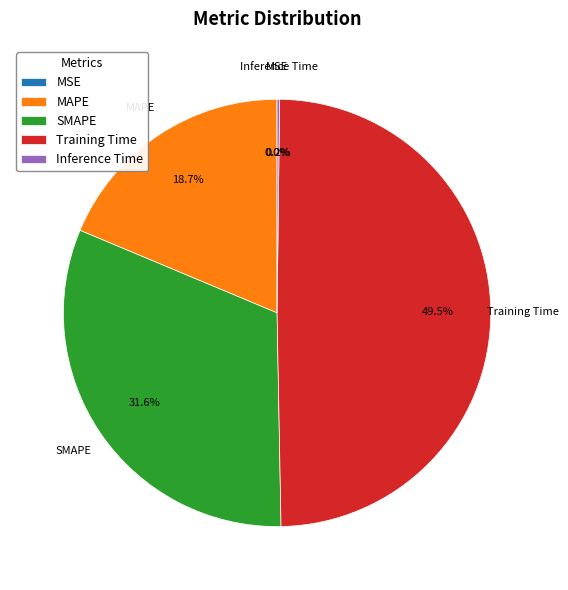

To the nearest percent, what is the average slice percentage?

20%